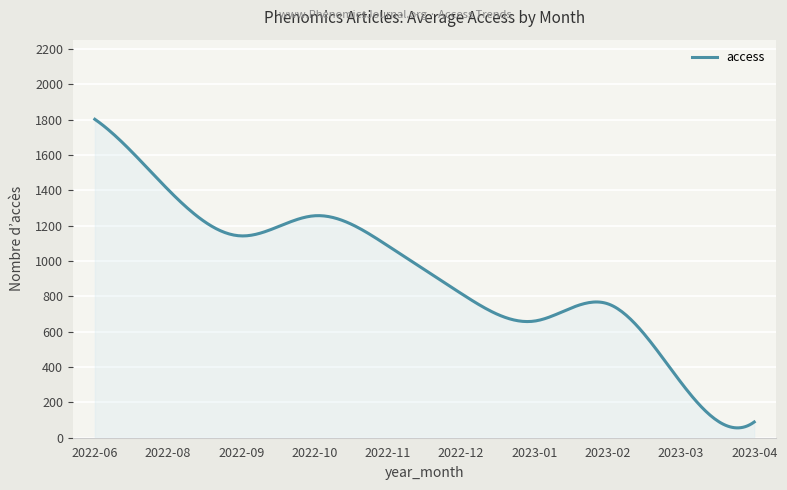

What is the maximum value shown in the chart?

1802.0